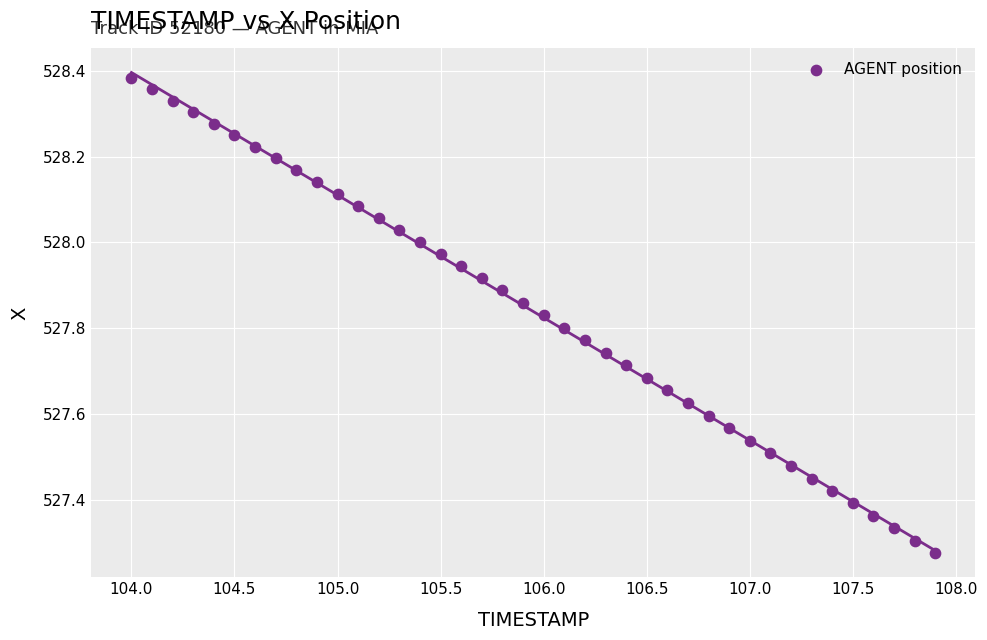

What is the range of Y values (max minus min)?

1.1